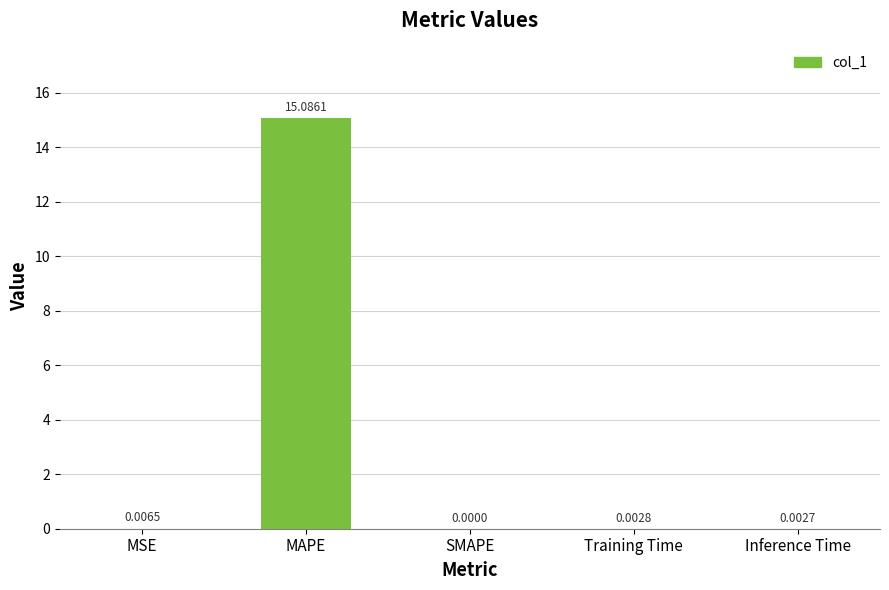

At which category does the chart reach its peak across all series?

MAPE